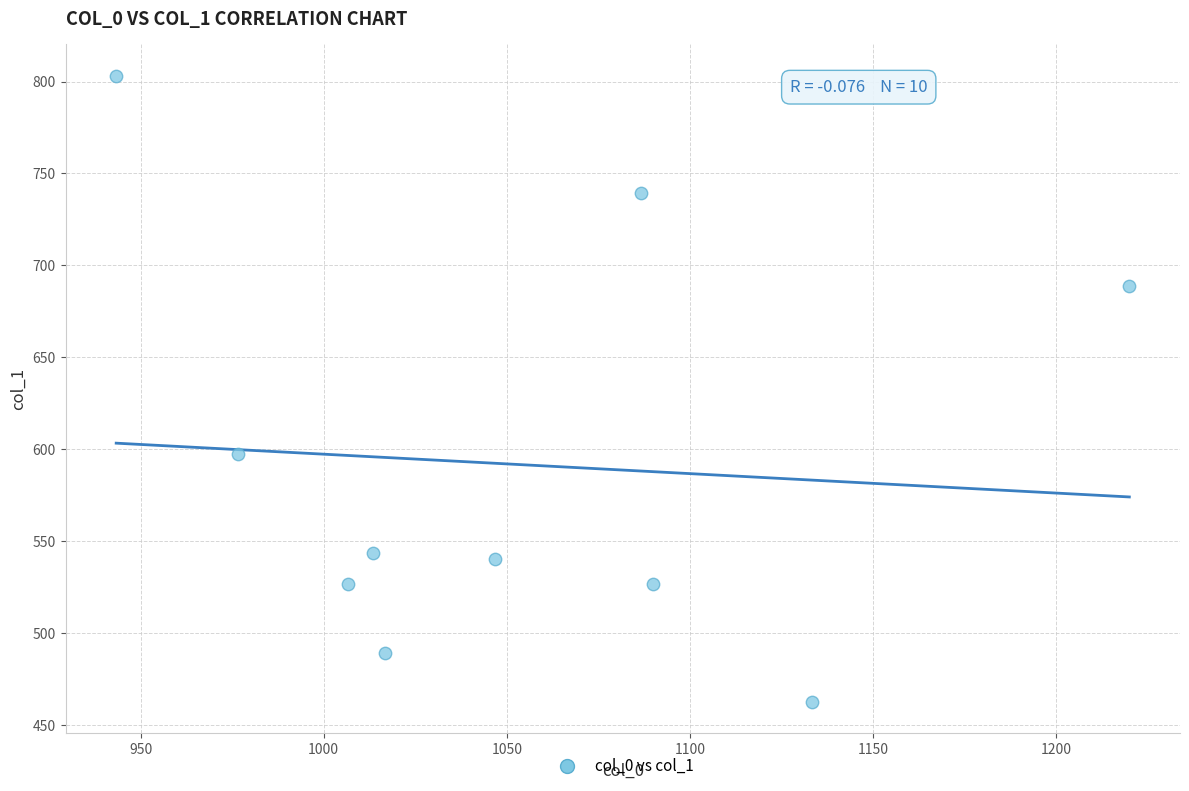

What Y value in the scatter plot is closest to 632?

597.4